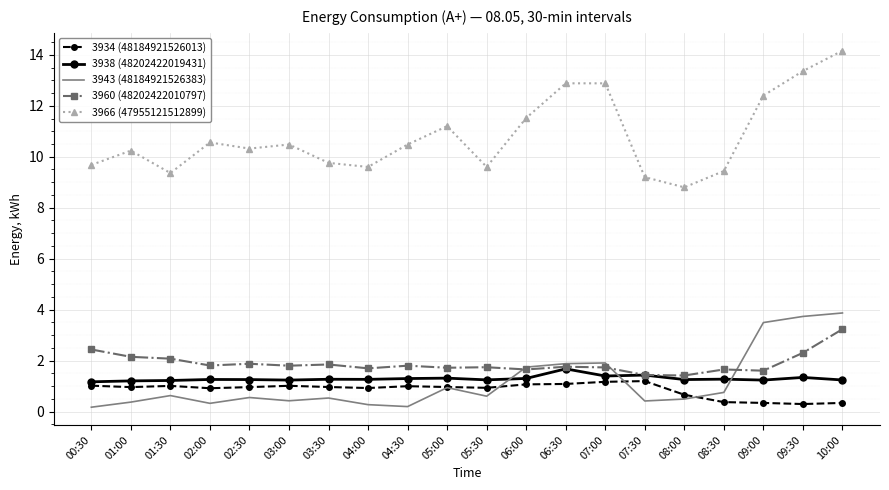

What is the average value of the 3960 (48202422010797) series?

1.9